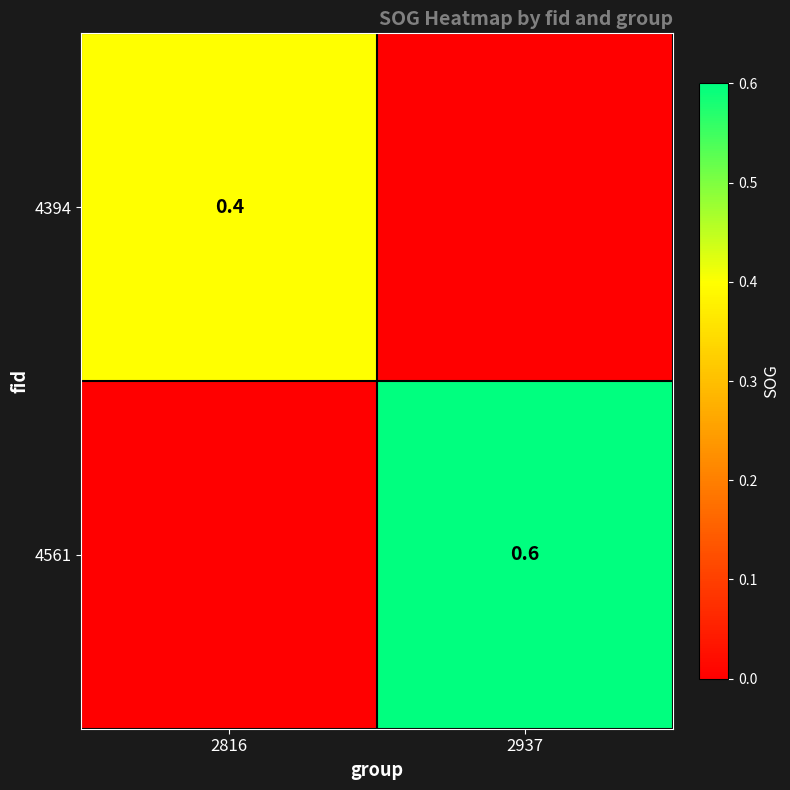

The value of 4561 at 2937 is 0.8. True or false?

False